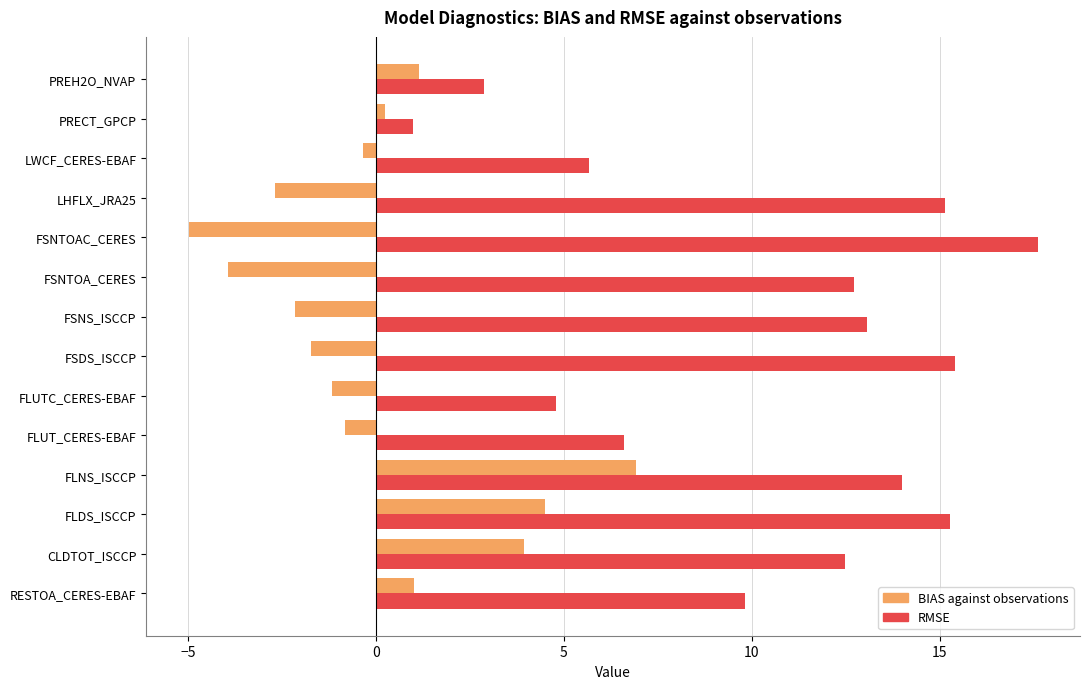

How many data points in BIAS against observations are above 0?

6